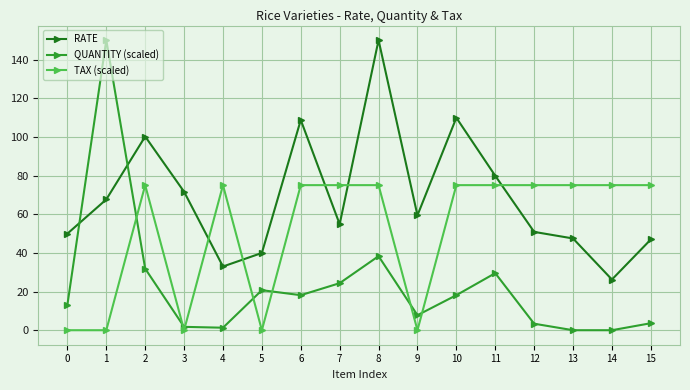

What is the highest value of the TAX (scaled) series?

75.1